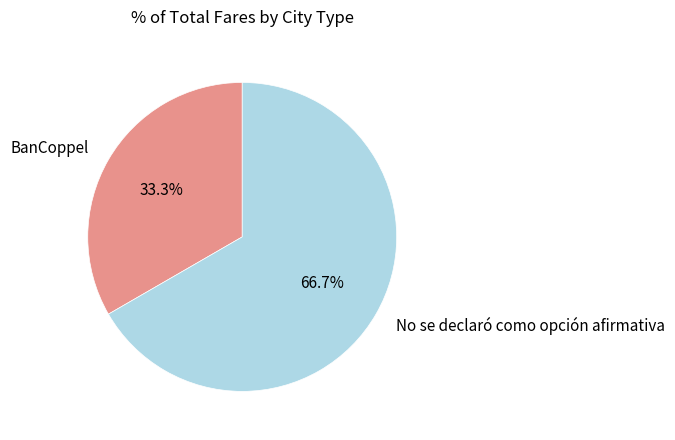

Rank the categories by value from highest to lowest.

No se declaró como opción afirmativa, BanCoppel